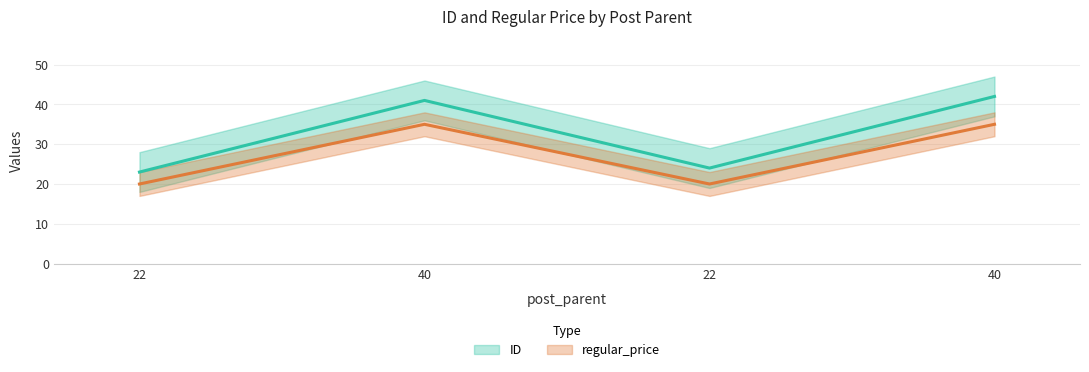

Read the regular_price value at 22.

20